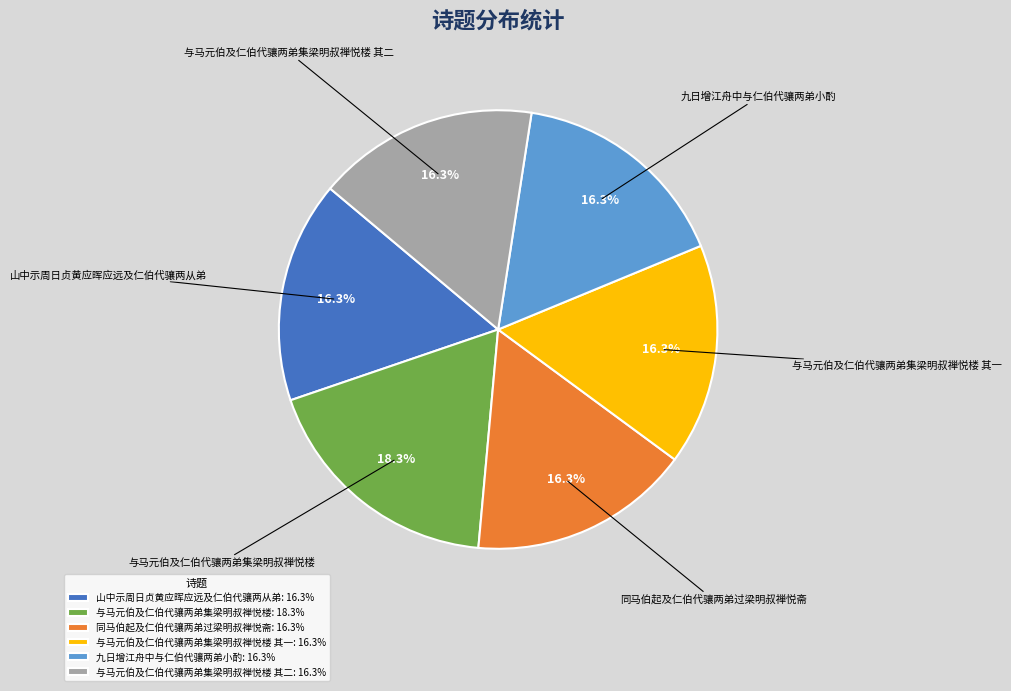

Do 与马元伯及仁伯代骧两弟集梁明叔禅悦楼 其二: 16.3% and 与马元伯及仁伯代骧两弟集梁明叔禅悦楼 其一: 16.3% together represent more than half of the pie?

No